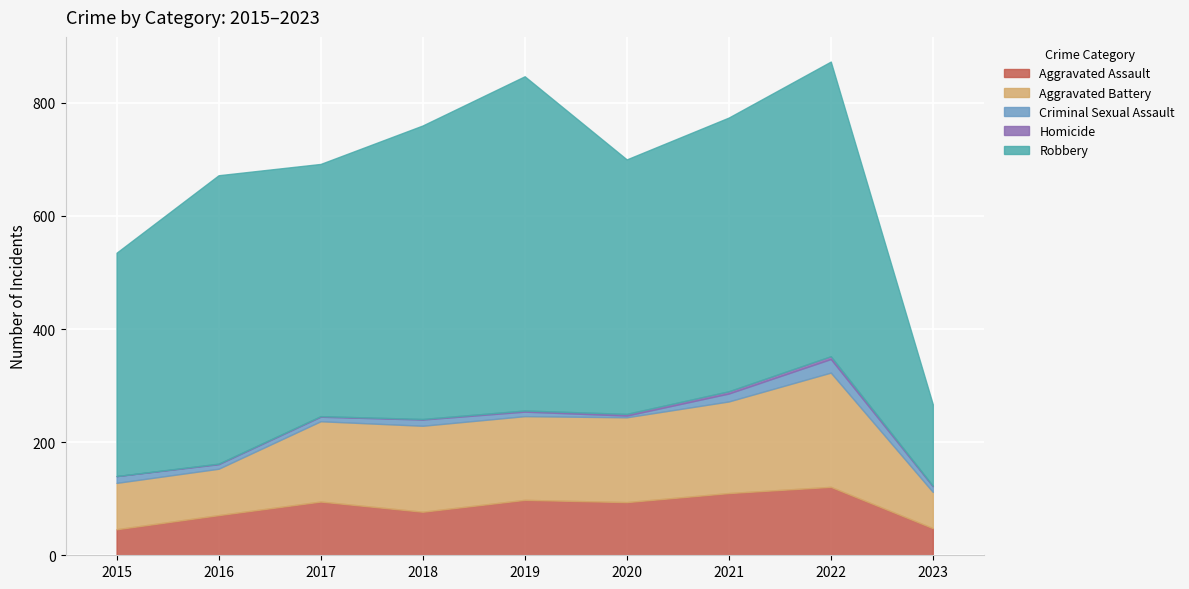

How many series are shown in this chart?

5